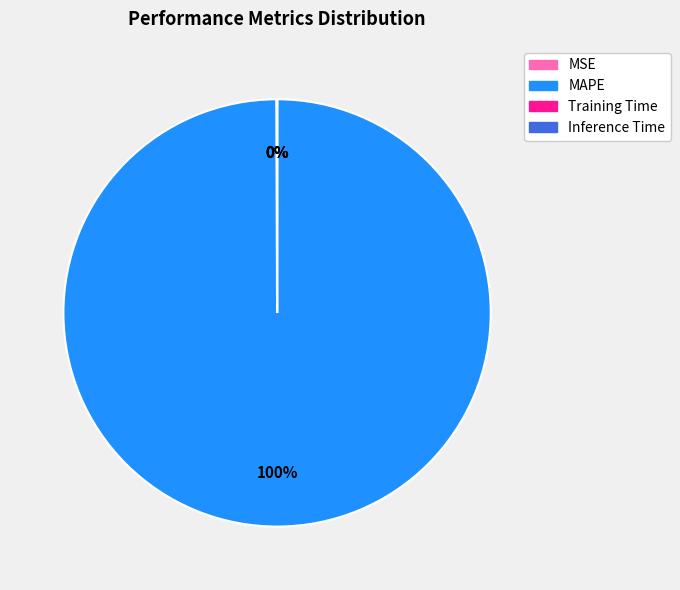

What percentage is the MAPE slice, to the nearest percent?

100%